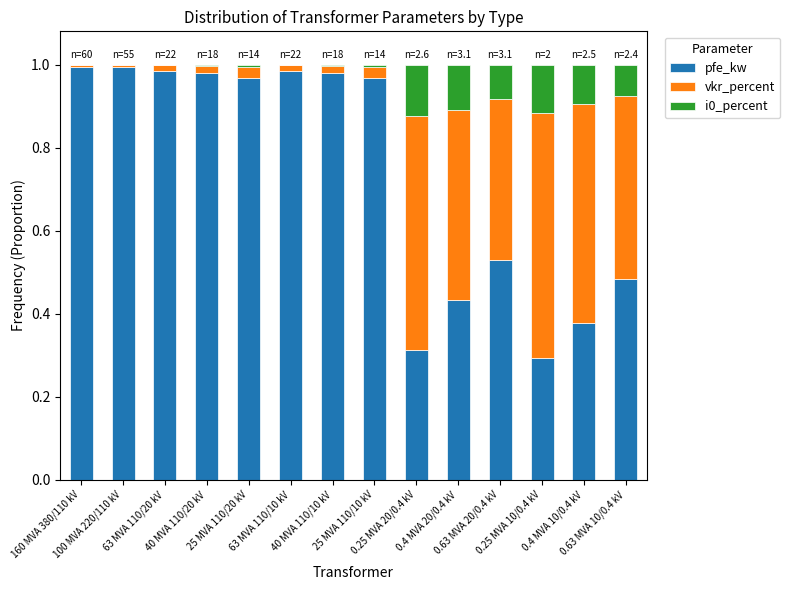

Are the bars grouped side by side (vs. stacked)?

No